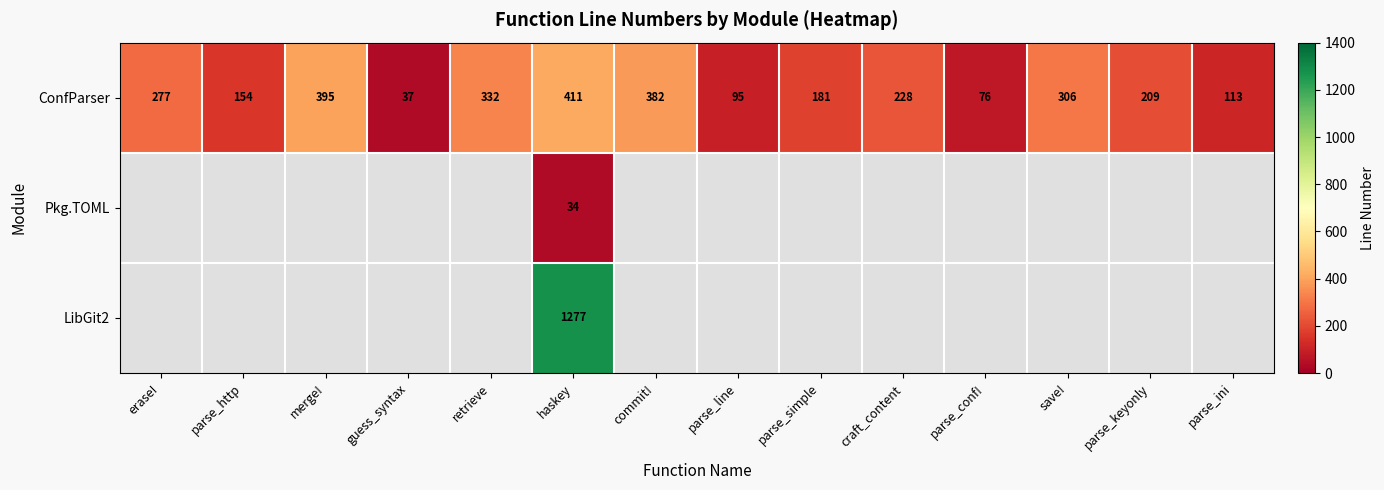

What is the average value of the ConfParser series?

228